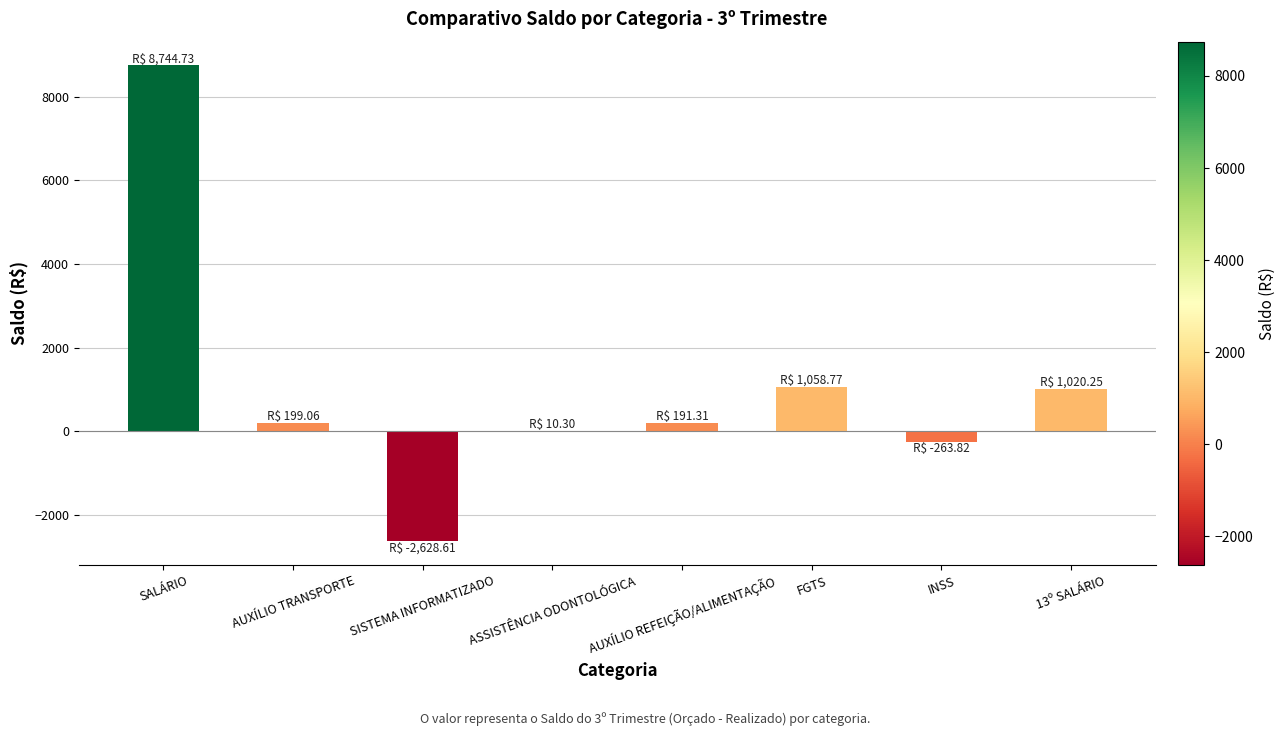

What is the change in value from SALÁRIO to FGTS?

-7686.0